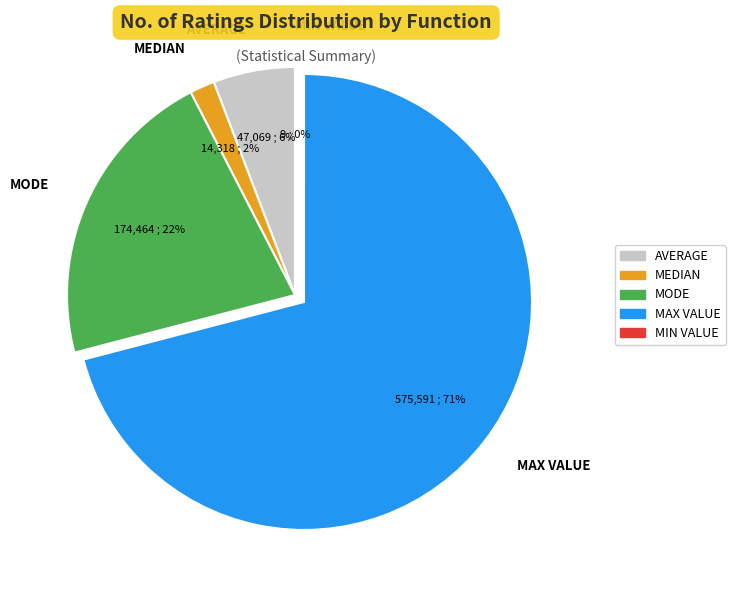

Which has a higher value, MEDIAN or MAX VALUE?

MAX VALUE